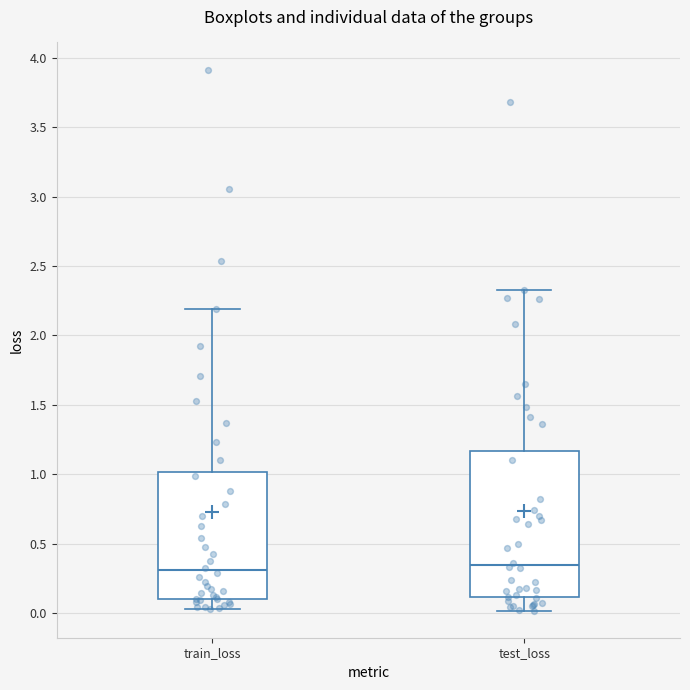

Where does the median line of the box for test_loss sit on the y-axis? The values are not printed on the chart, so give them approximately, as read against the axis.

0.35